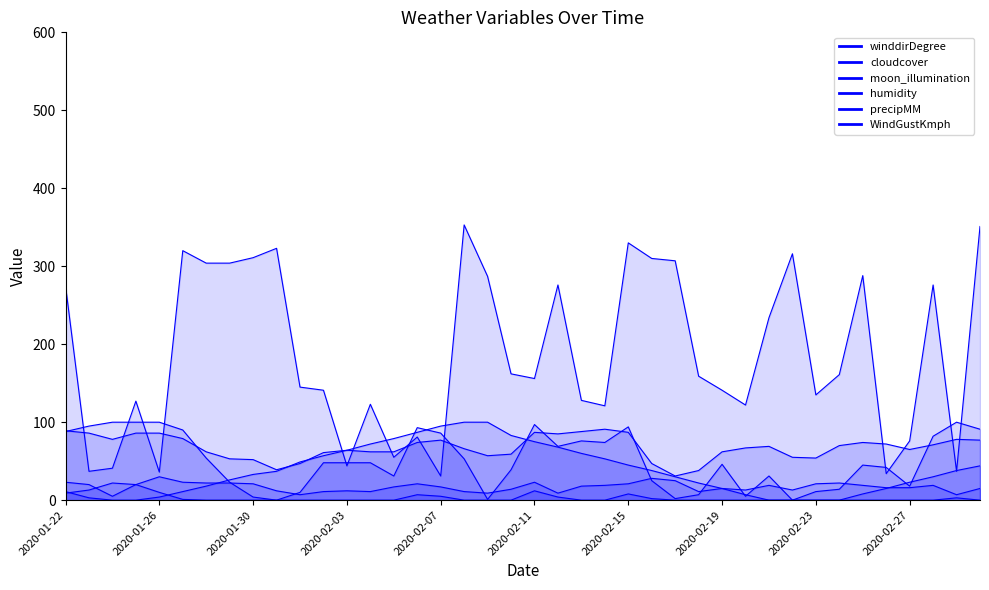

True or false: moon_illumination has a value of 4 at 2020-01-26.

True